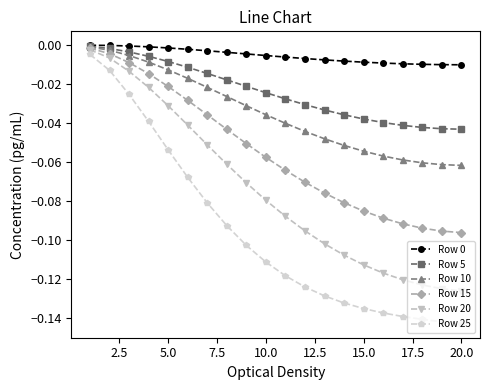

Which series has the widest spread of values?

Row 25